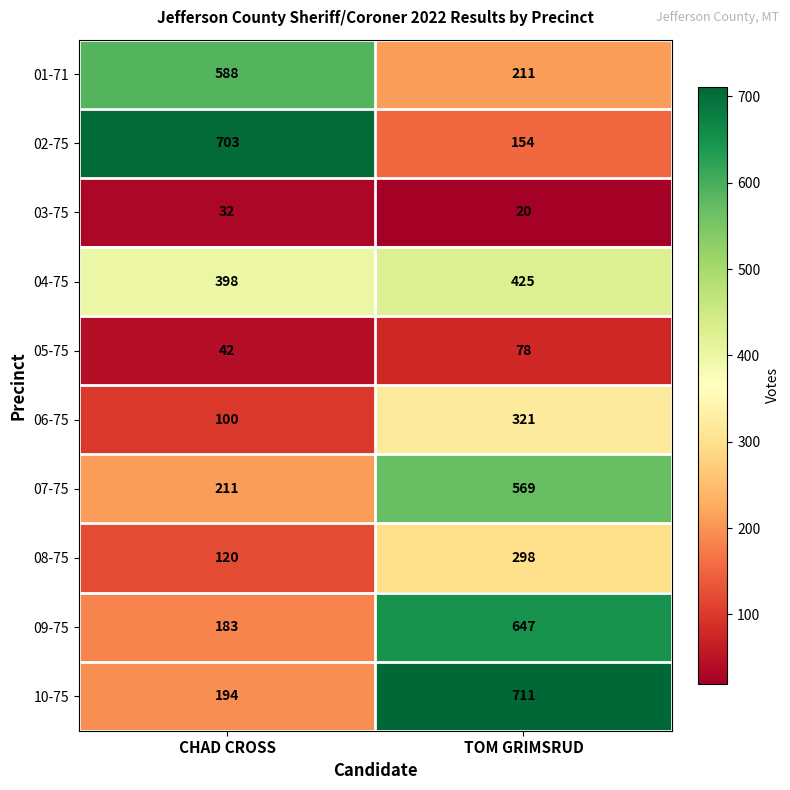

At which label is 08-75 closest to 209?

CHAD CROSS